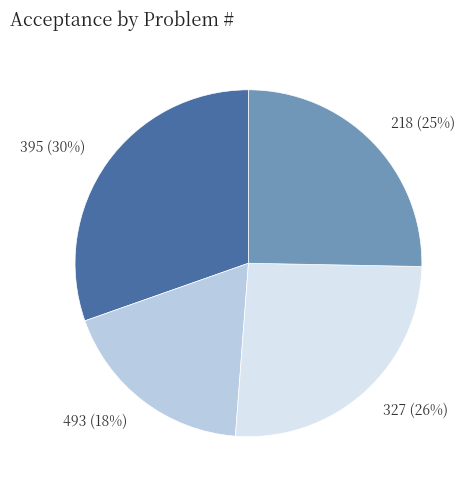

Between 493 and 218, which is larger?

218